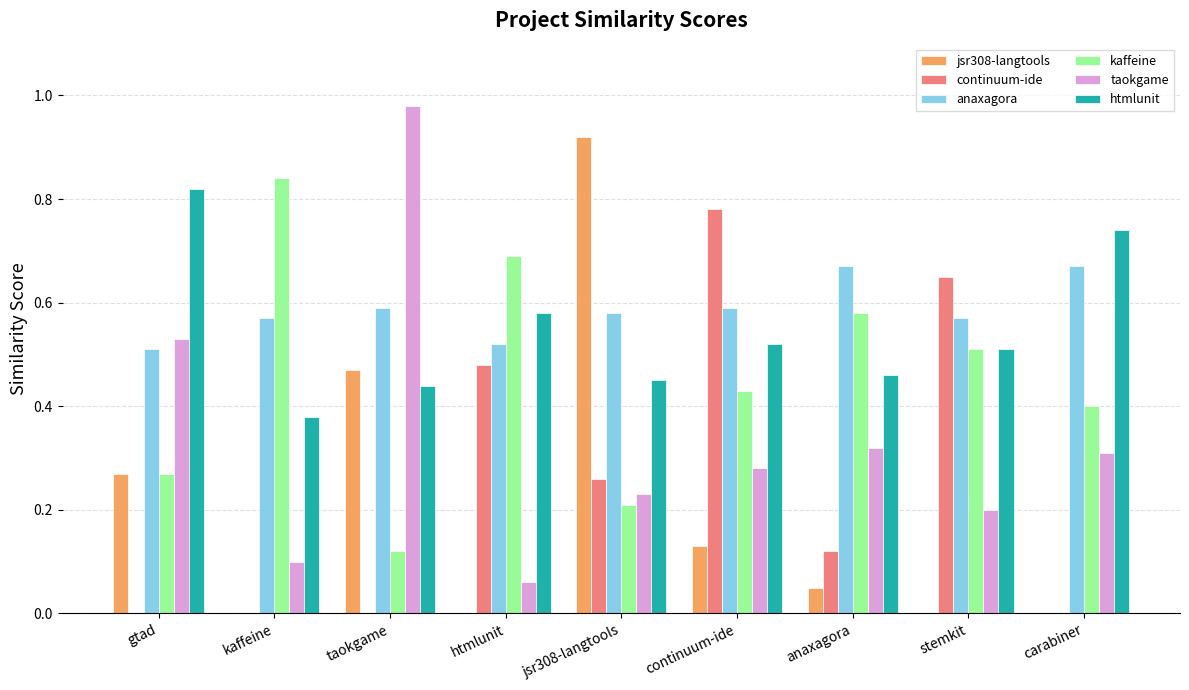

Is the value of htmlunit at htmlunit greater than the value of kaffeine at kaffeine?

No